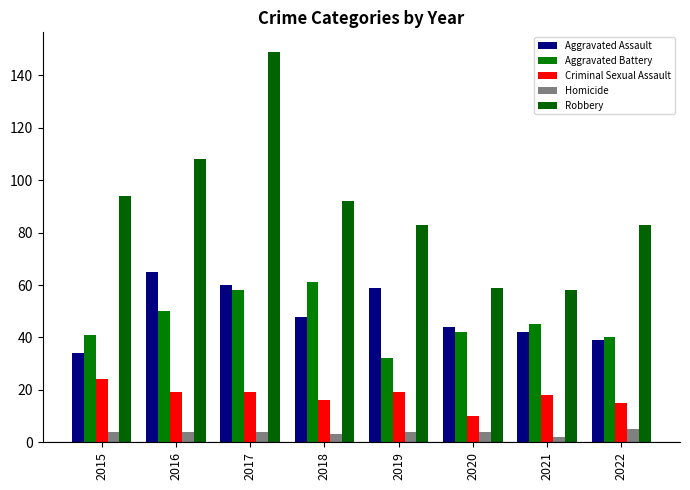

At how many categories does at least one series exceed 35?

8